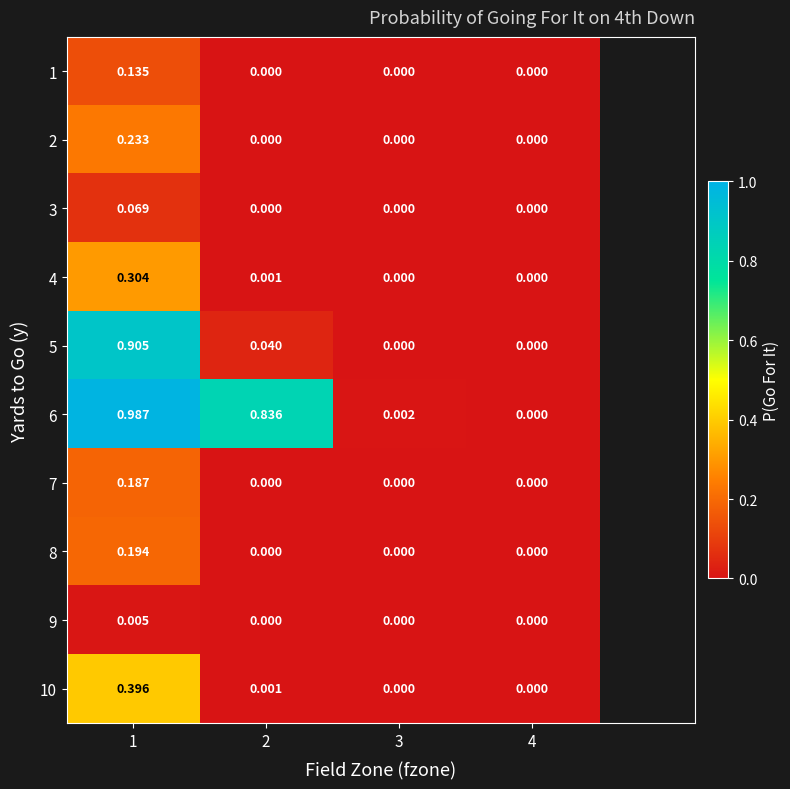

How many data points in 5 are above 0?

2